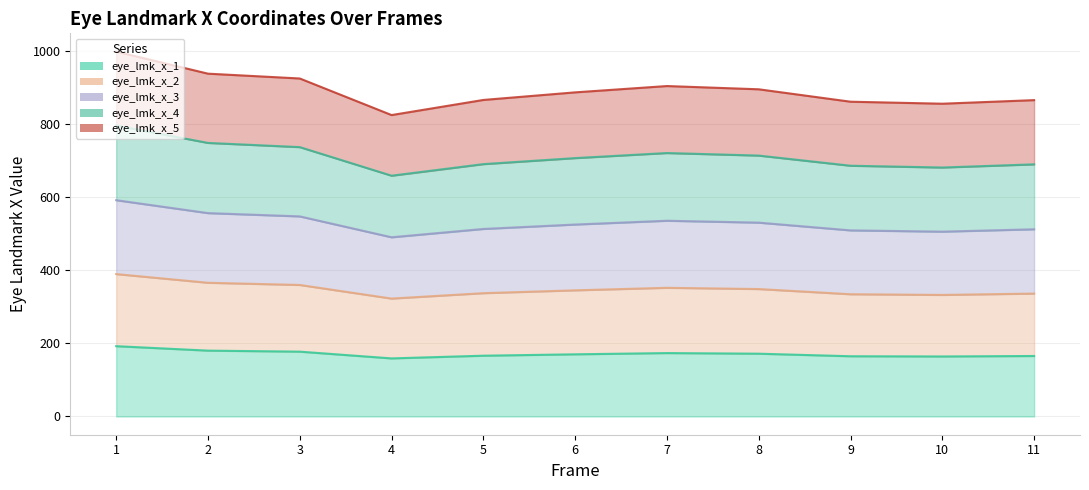

True or false: eye_lmk_x_4 and eye_lmk_x_5 cross at least once.

False